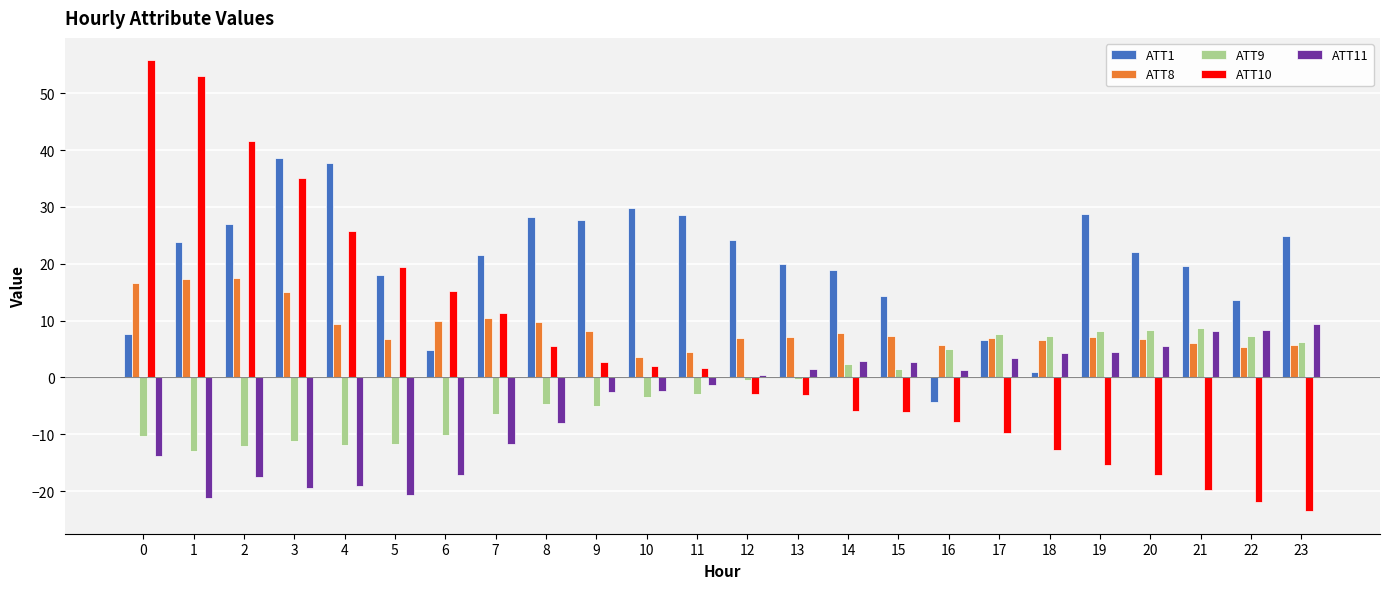

Is it true that ATT11 equals -28.4 at 4?

False